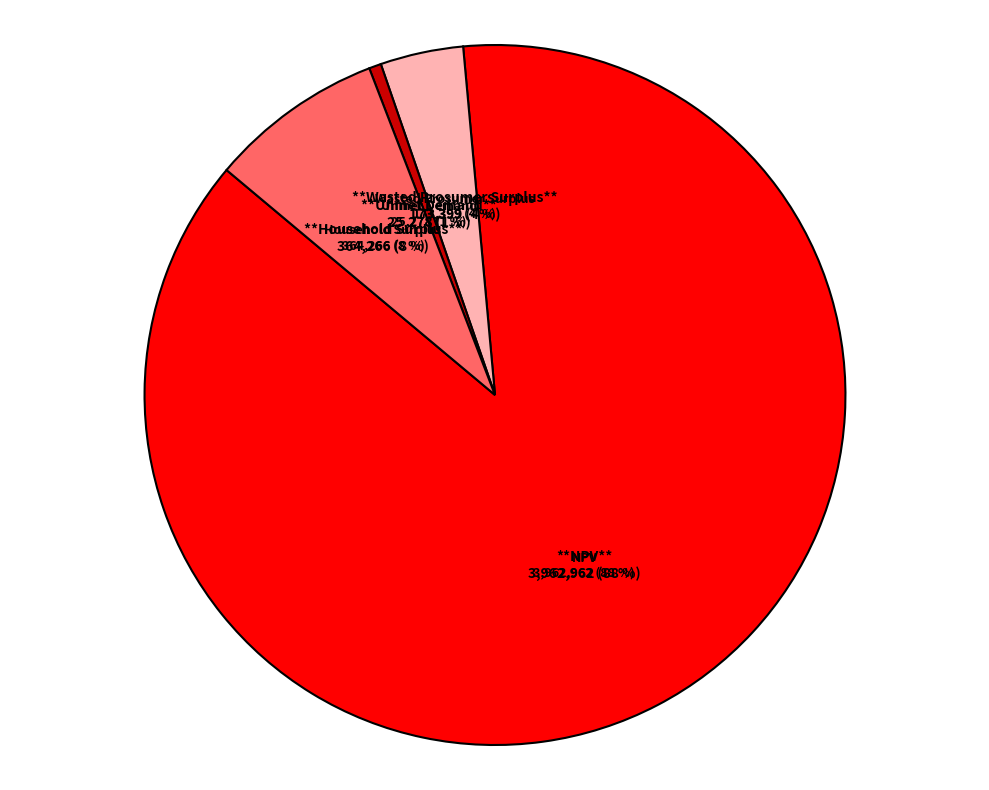

Does any single category account for the majority?

Yes